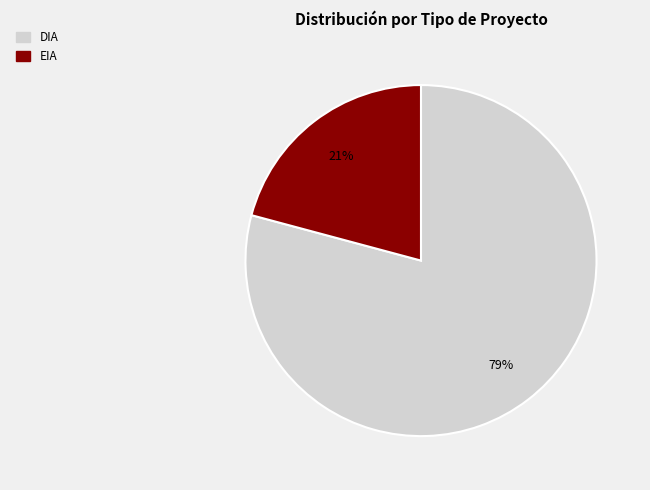

Approximately how many times larger is the value at DIA compared to EIA?

3.8